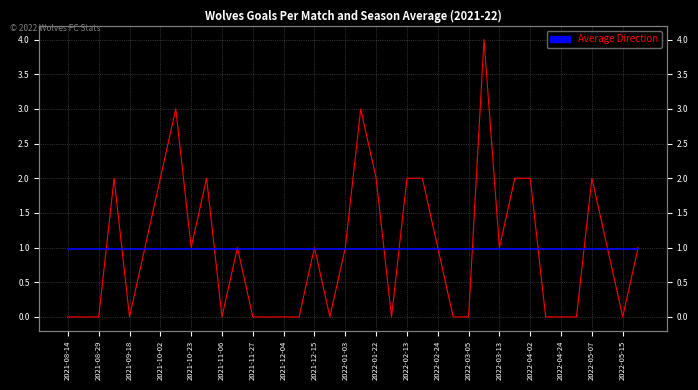

How many lines are shown in the chart?

2